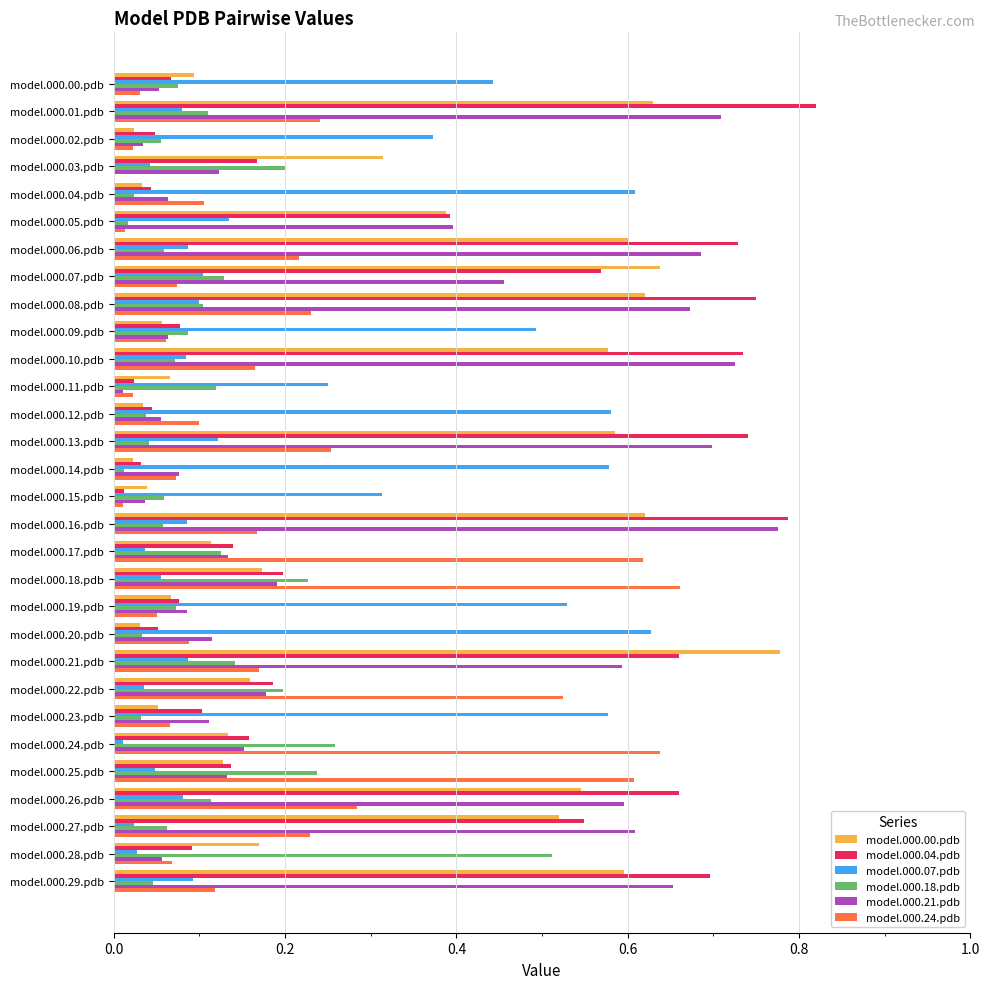

Which category has the highest value in the model.000.21.pdb series?

model.000.16.pdb